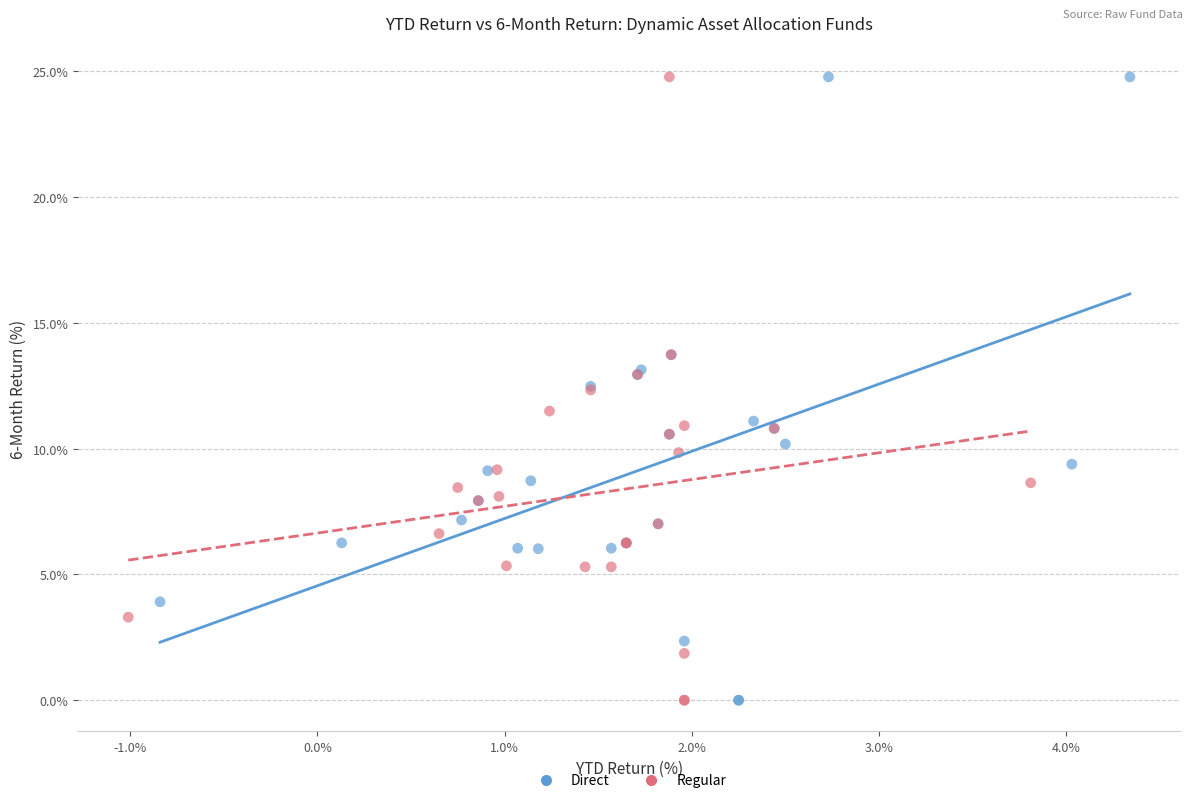

What are all the series names shown in the legend?

Direct, Regular